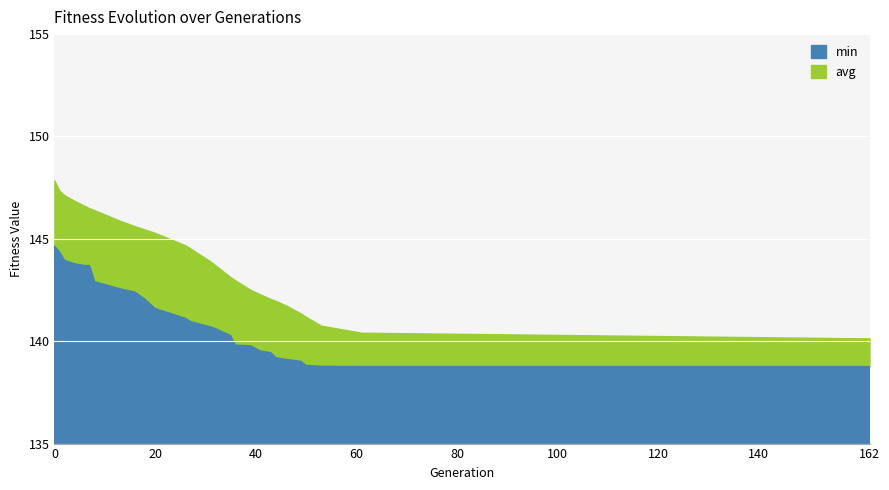

True or false: min and avg intersect in this chart.

False